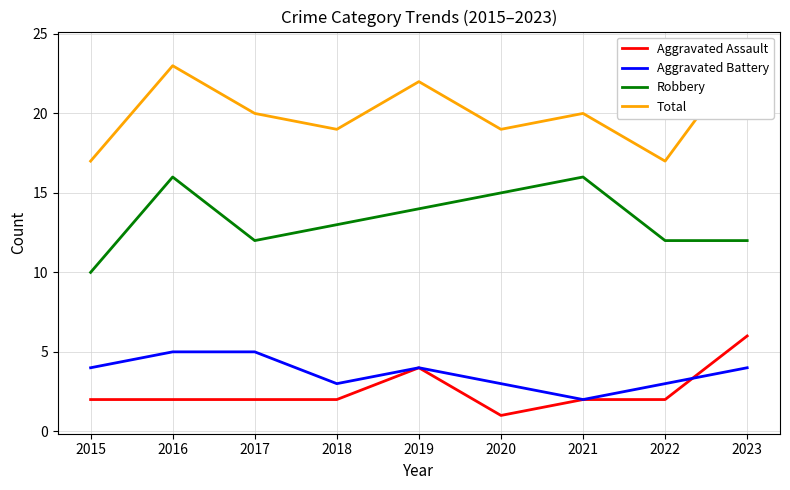

What is the value of the Aggravated Assault point at the 7th from the left?

2